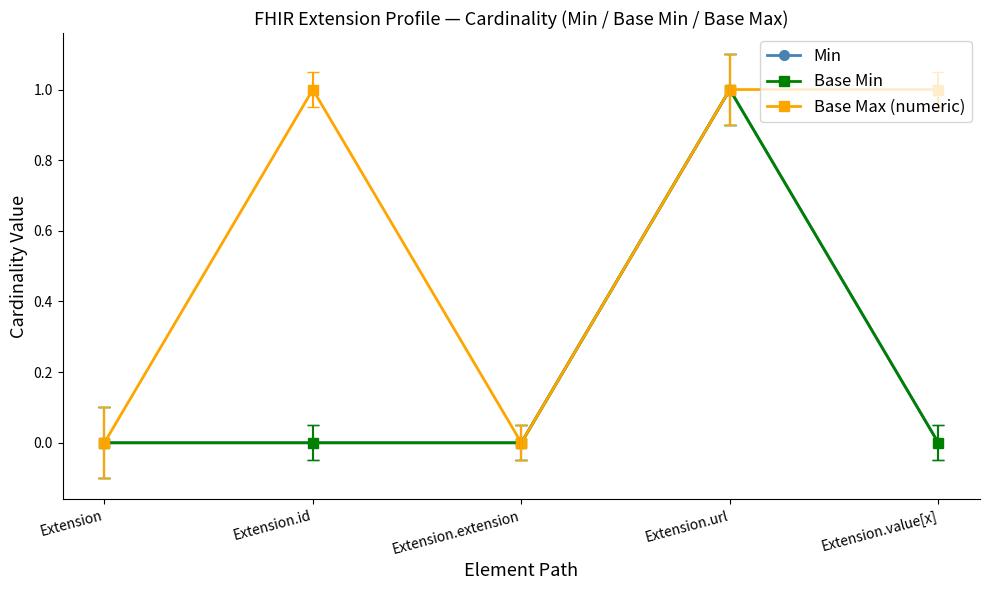

What is the difference between the maximum and minimum values in the Base Max (numeric) series?

1